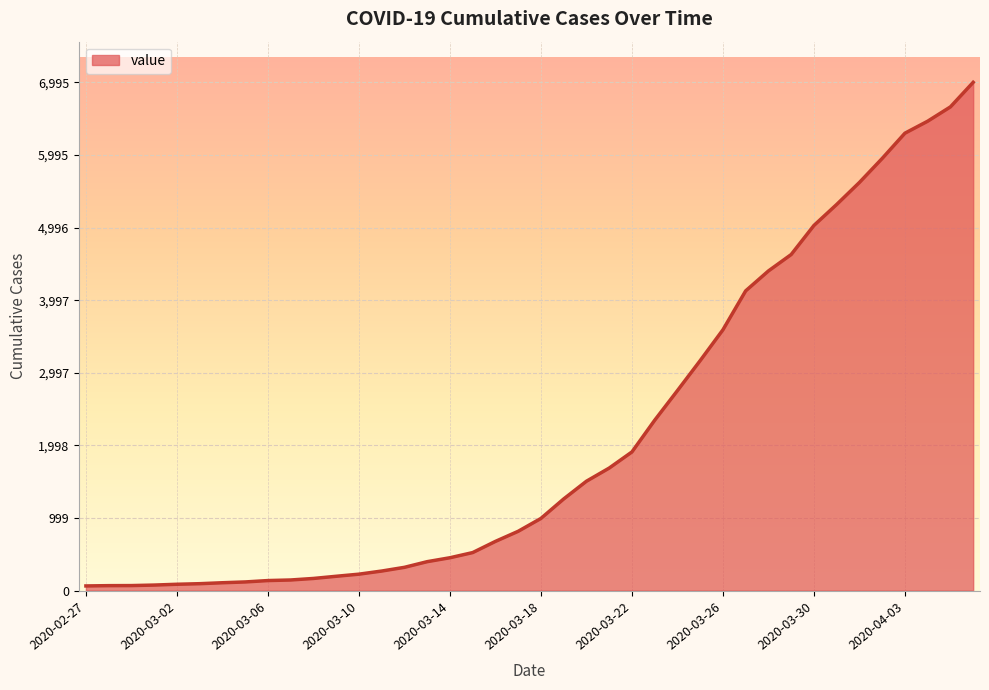

What is the difference between the maximum and minimum values?

6931